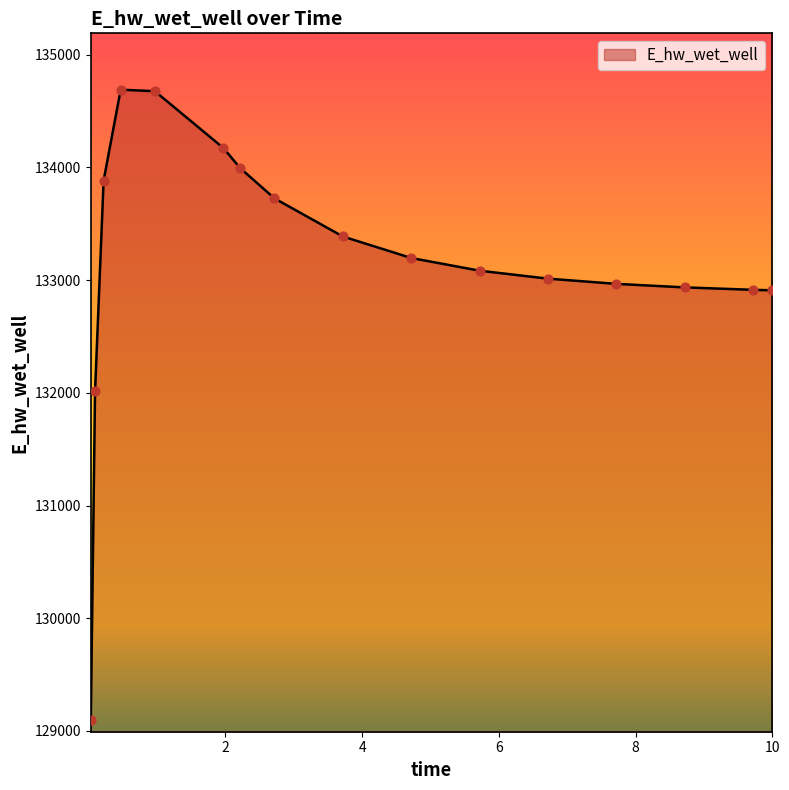

What is the greatest value displayed?

134689.9